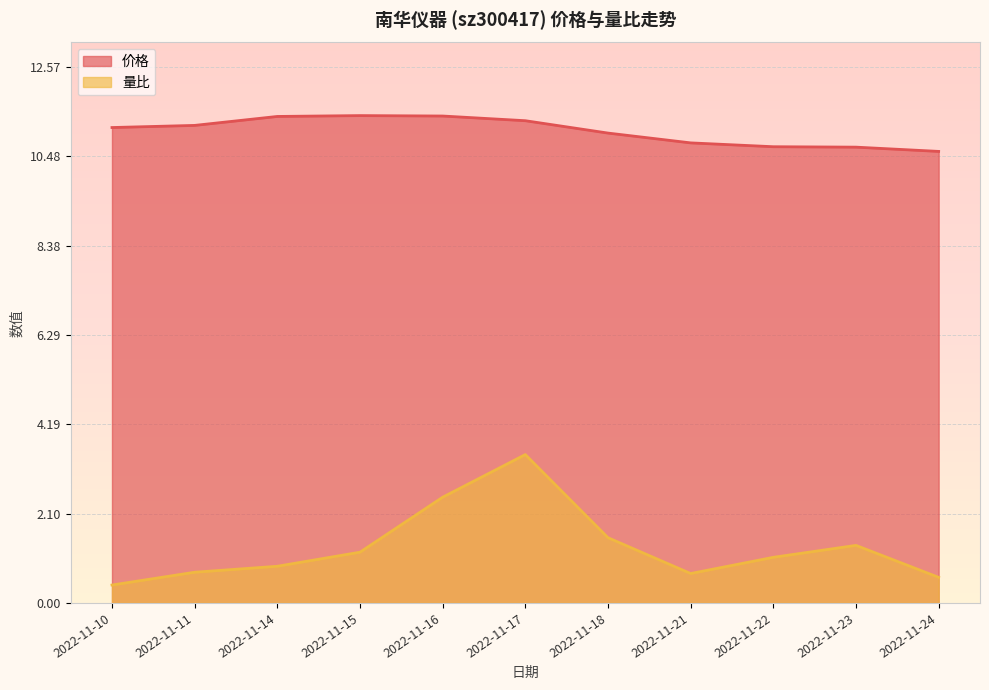

How many interior local valleys does the 量比 series have?

1